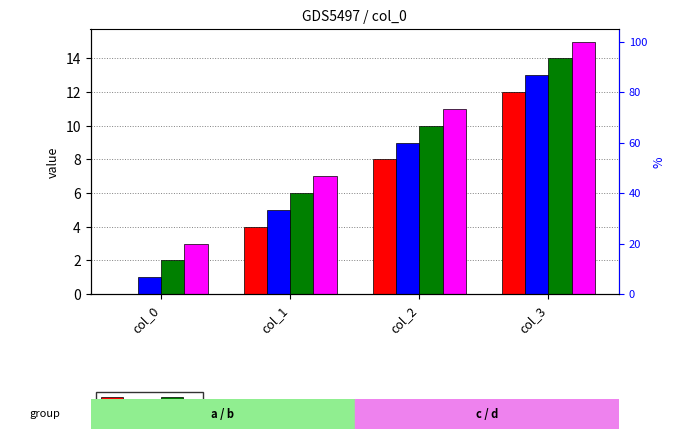

Which series has the largest total across all categories?

d